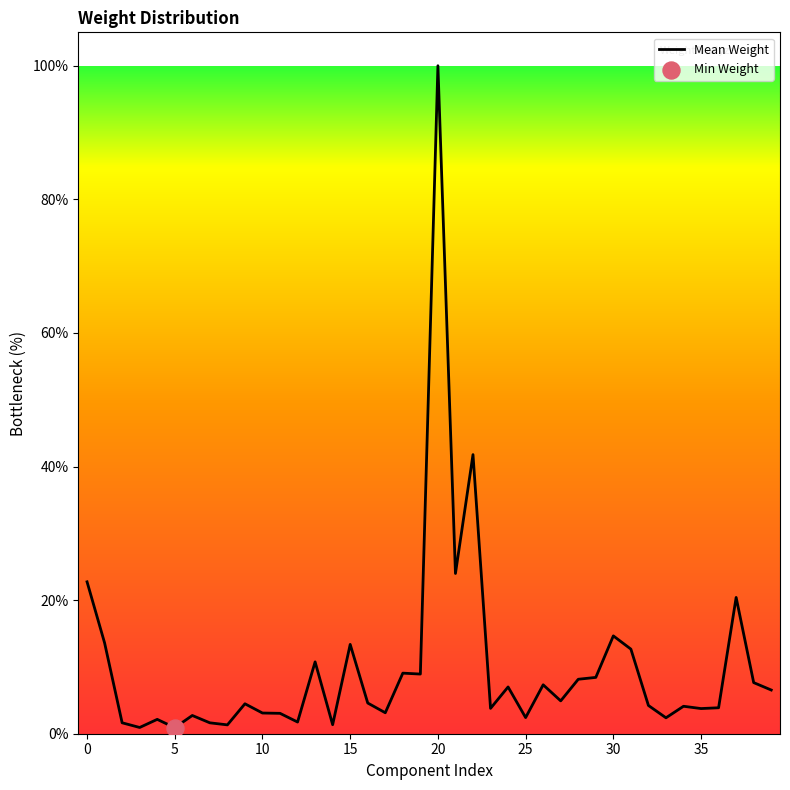

What is the difference between the maximum and minimum values?

99.1